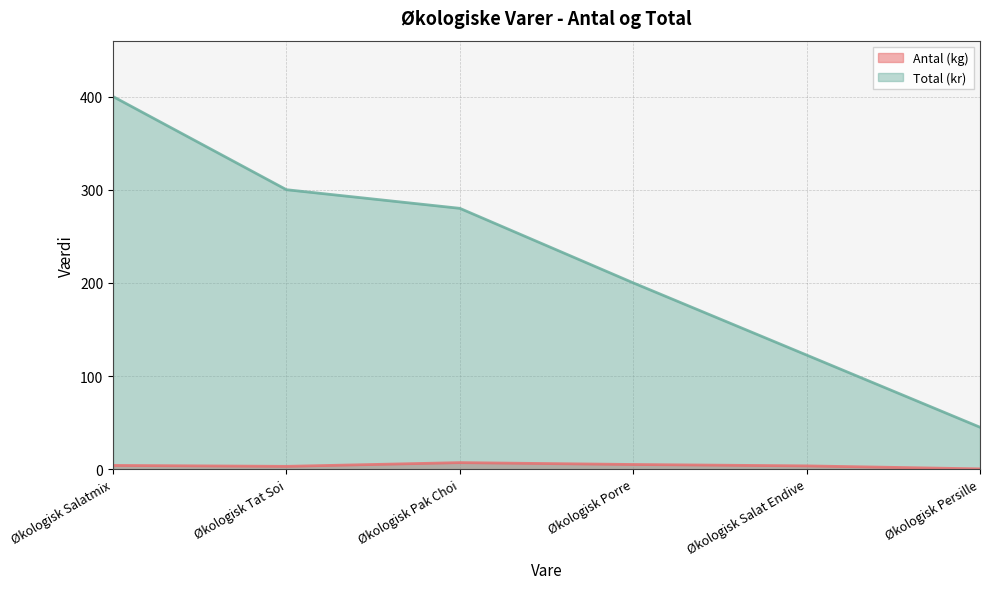

True or false: Antal (kg) and Total (kr) intersect in this chart.

False